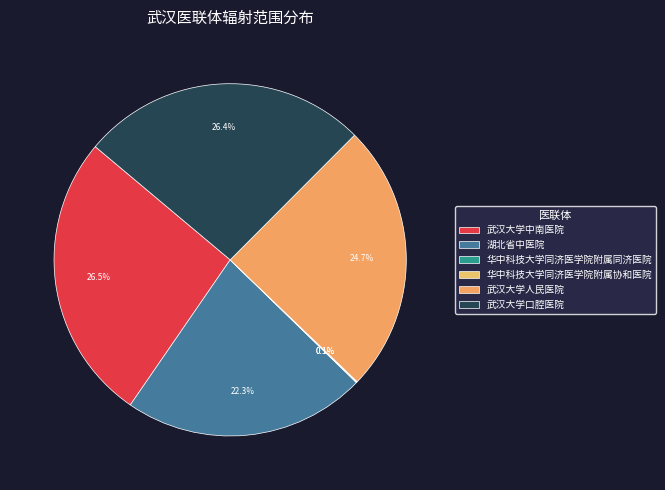

Does any single category account for the majority?

No